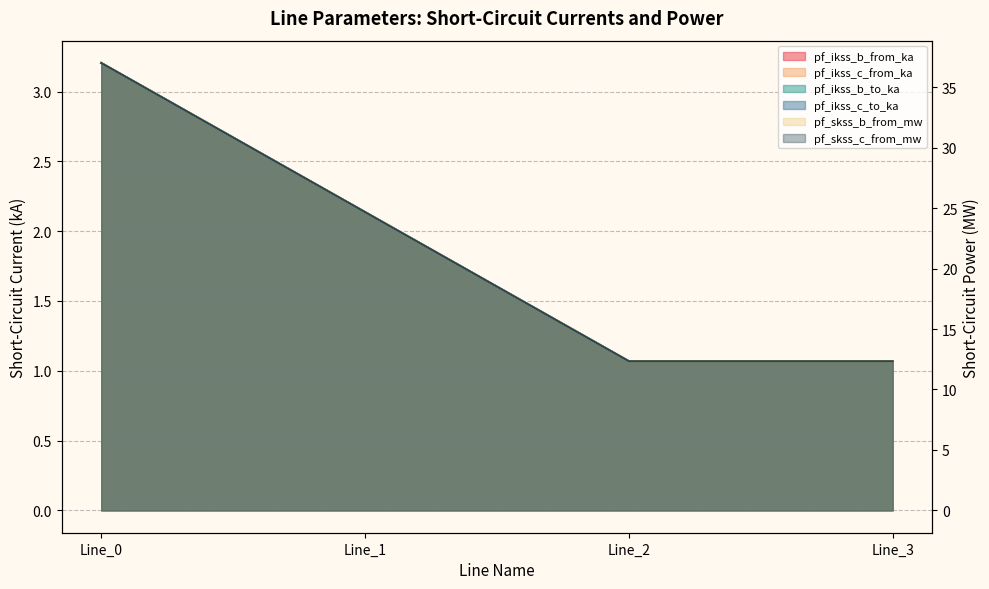

What is the minimum value shown in the chart?

1.1